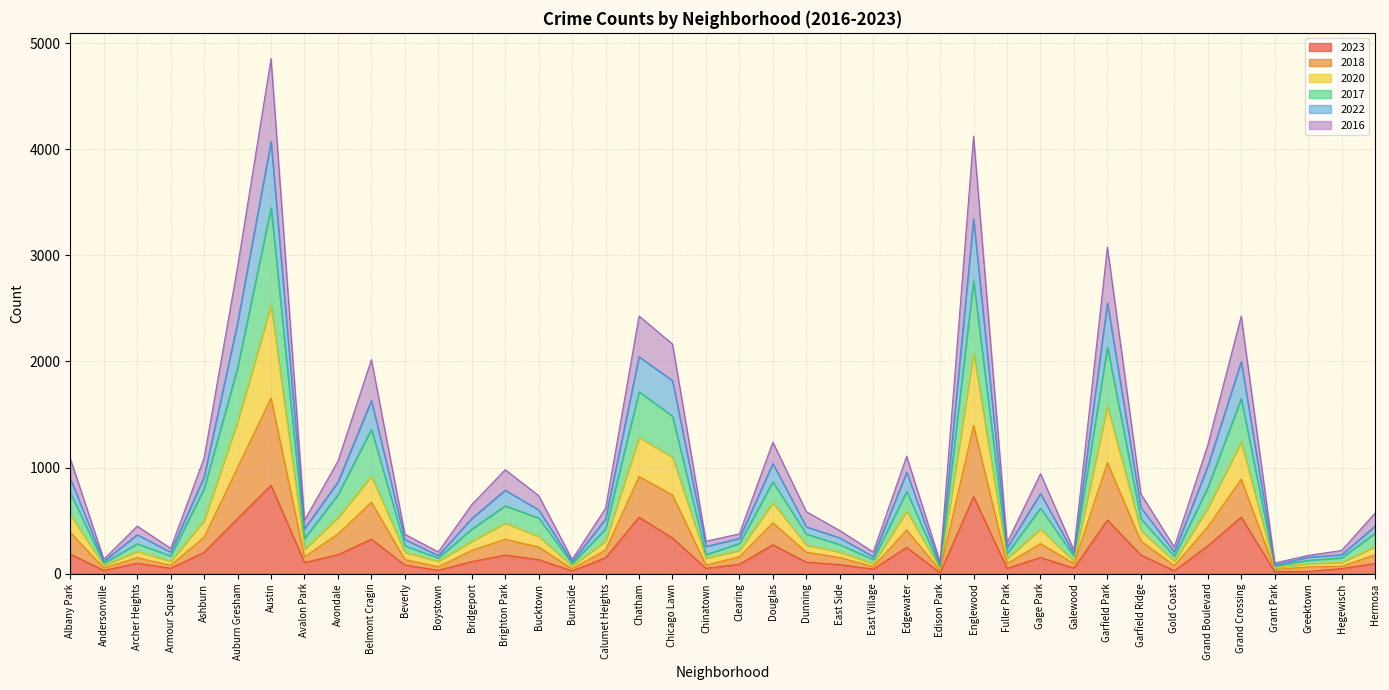

True or false: 2023 has a value of 106 at Avalon Park.

True